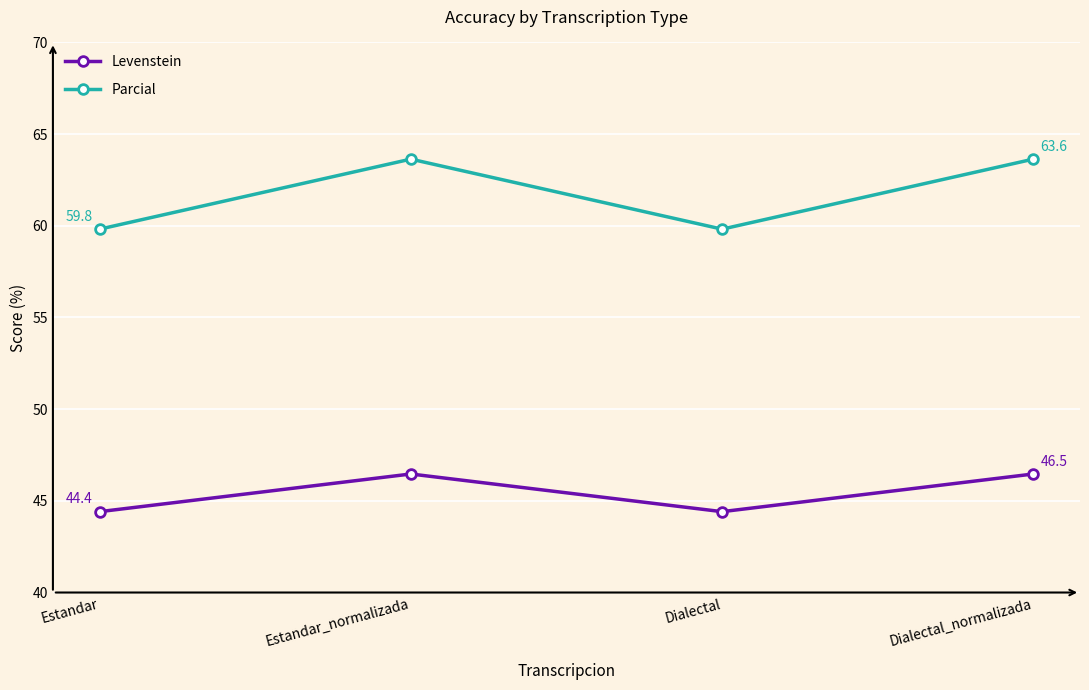

List the series in order of their peak value, lowest first.

Levenstein, Parcial